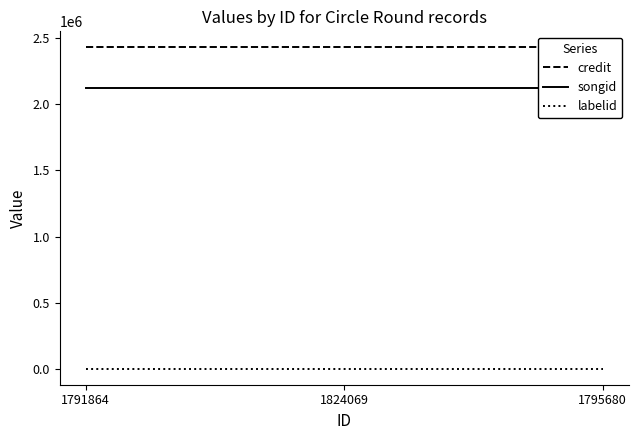

Reading right to left, what are all the values shown in this chart?

credit: 2431490	2431490	2431490
songid: 2127026	2127026	2127026
labelid: -1	-1	-1